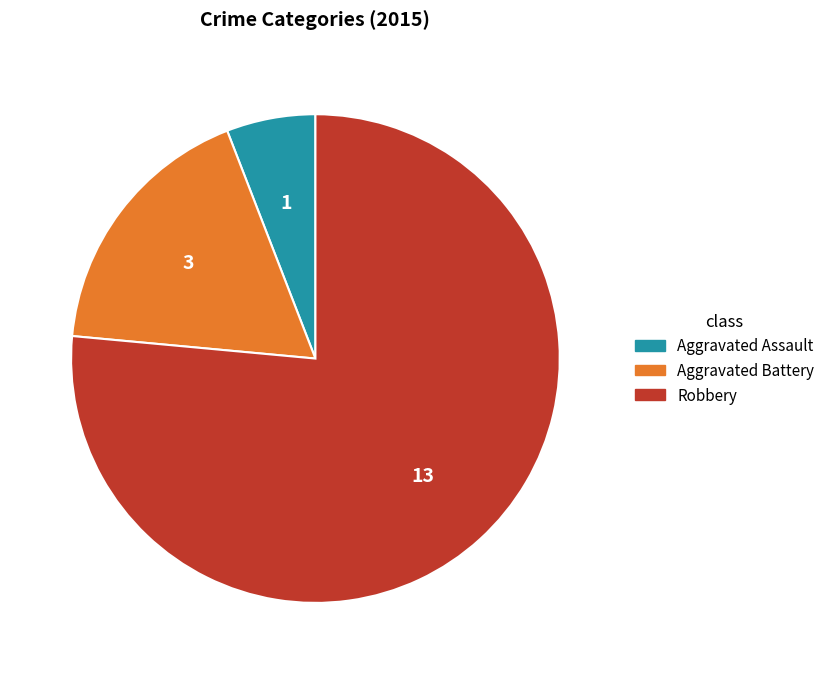

Does Aggravated Battery account for over 50% of the chart?

No